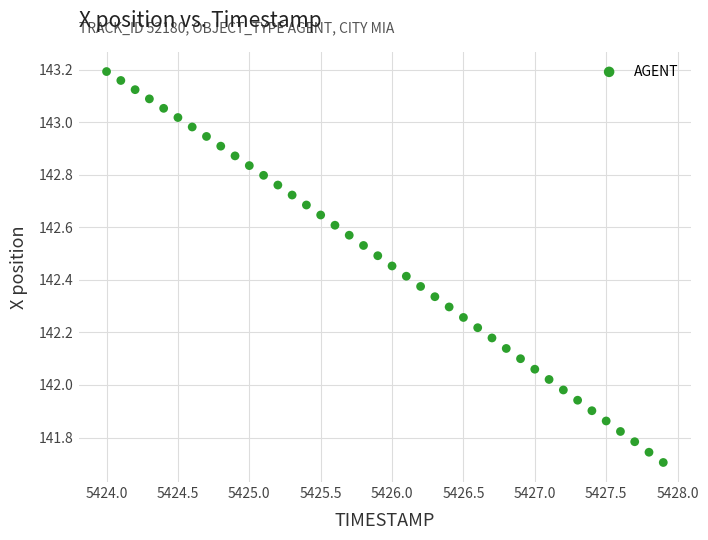

What is the range of X values (max minus min)?

3.9